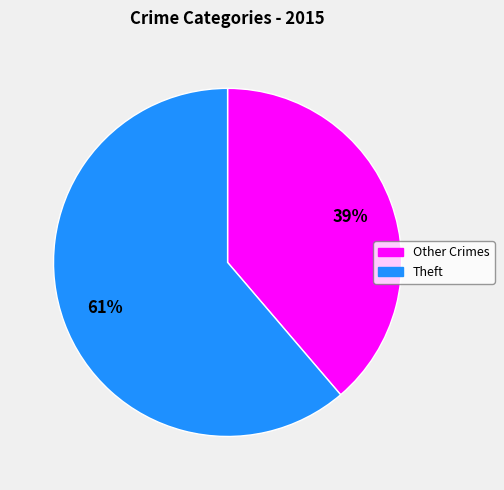

To the nearest percent, what is the average slice percentage?

50%